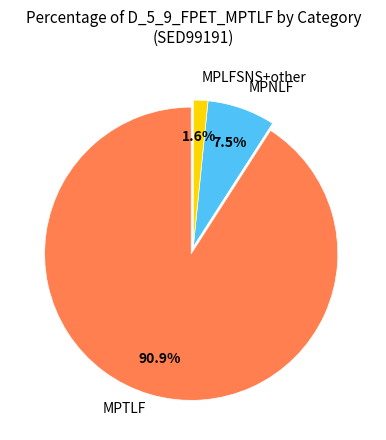

Is there a majority slice in this chart?

Yes